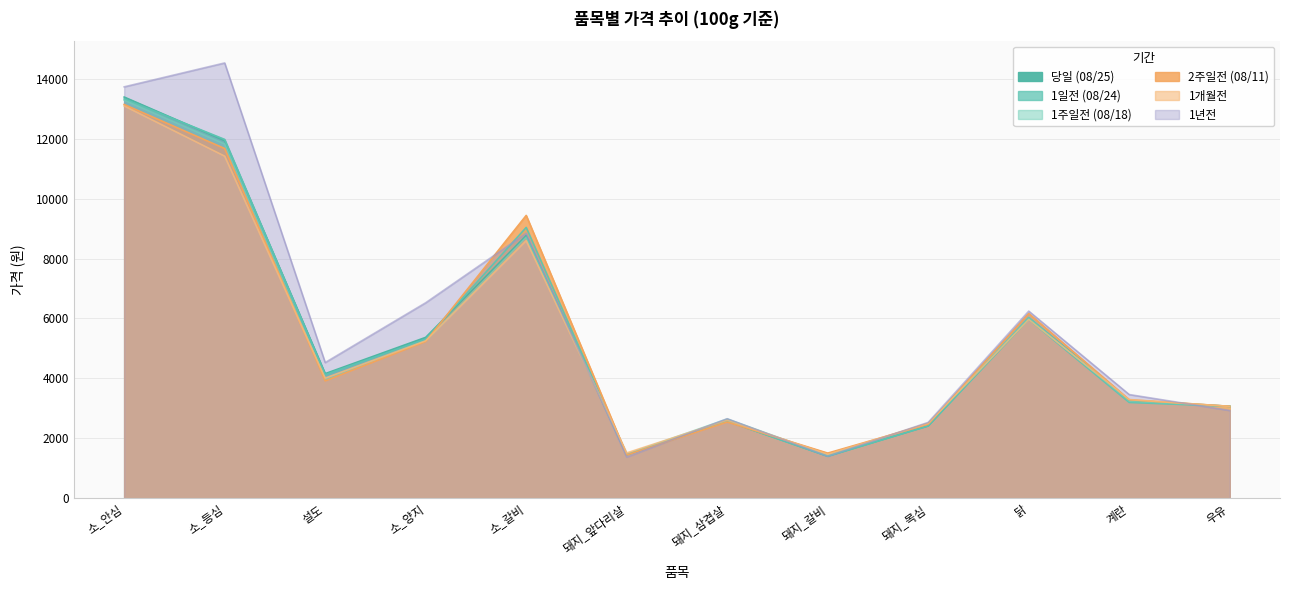

True or false: 1일전 (08/24) has a value of 5312 at 소_양지.

True